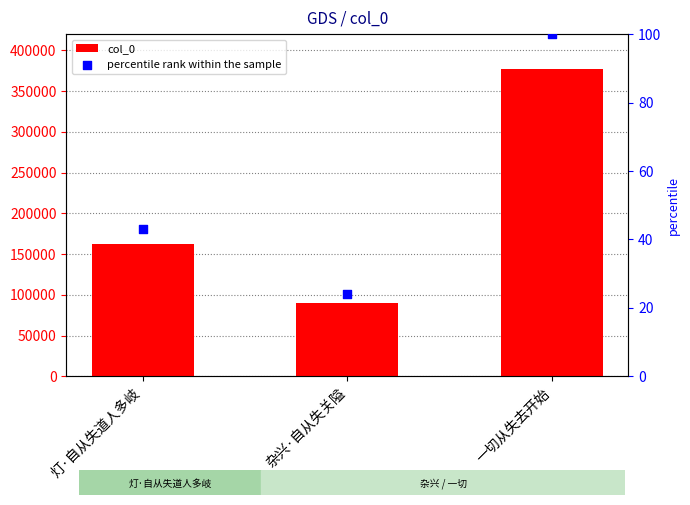

Which series has the largest total across all categories?

col_0